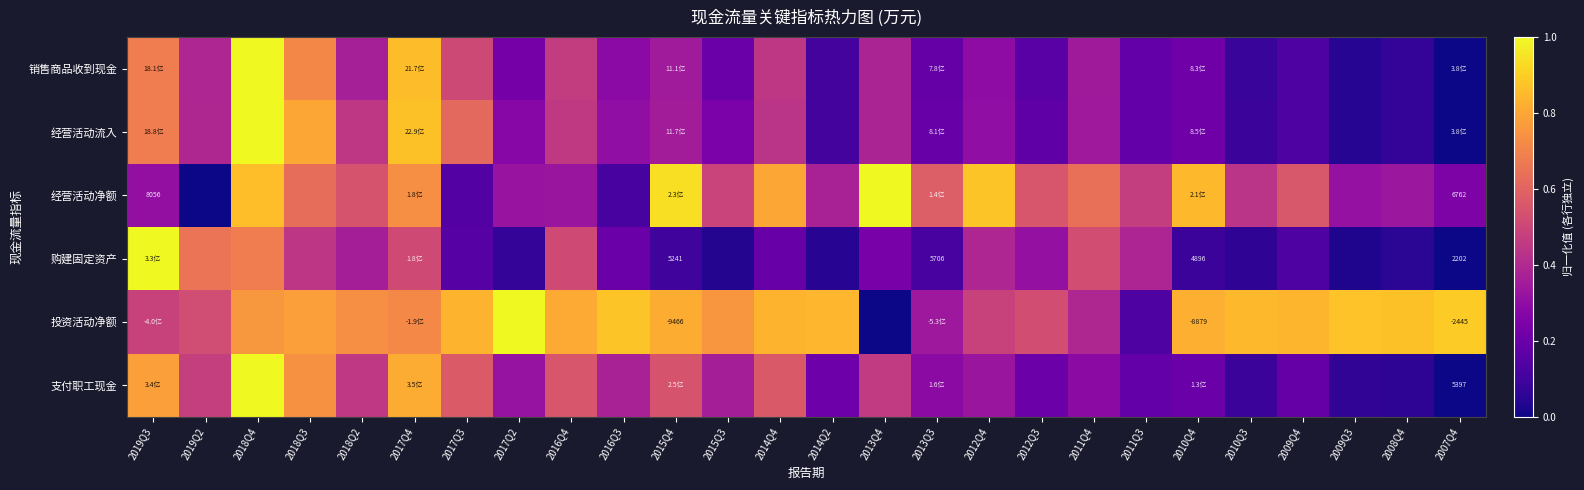

At which label does 经营活动净额 reach its peak?

2013Q4